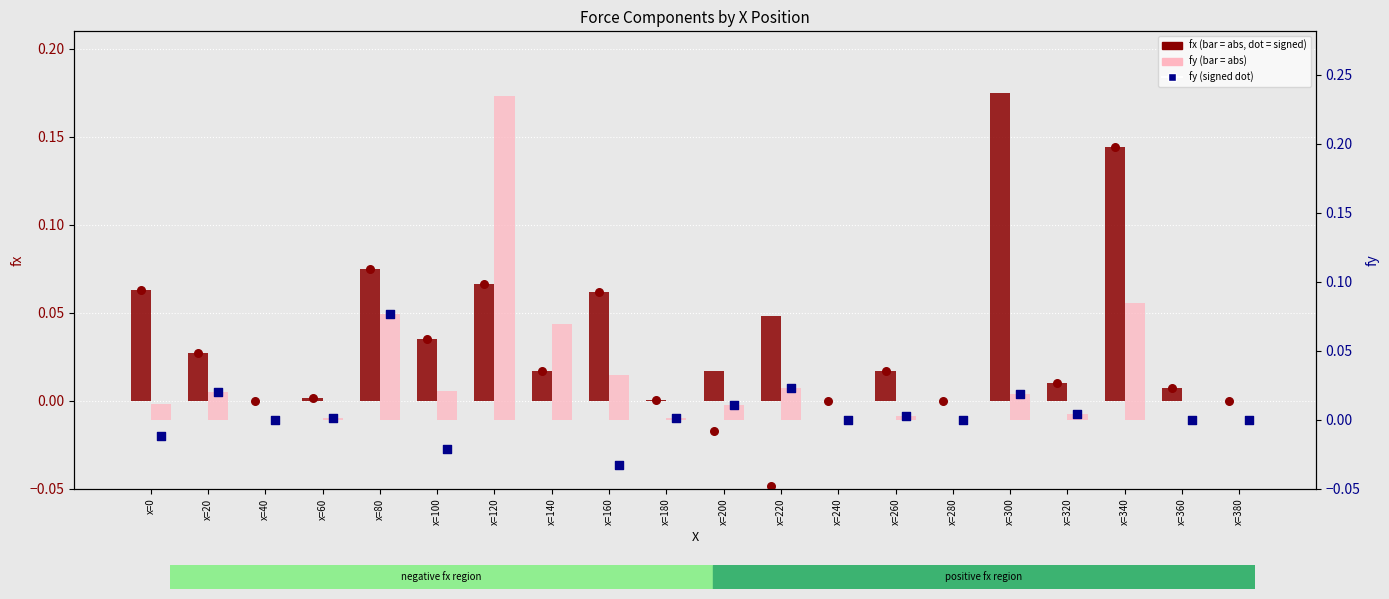

Which series contains the highest Y value?

fy (abs)